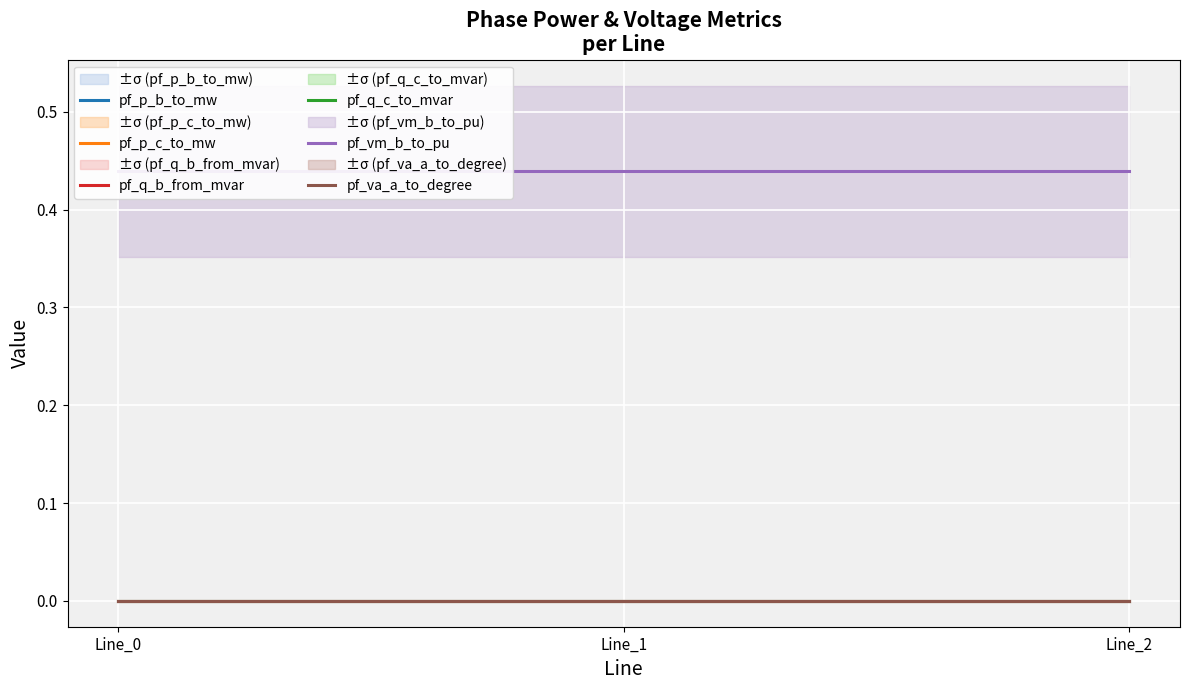

Which series changed the most between Line_0 and Line_1?

pf_q_b_from_mvar